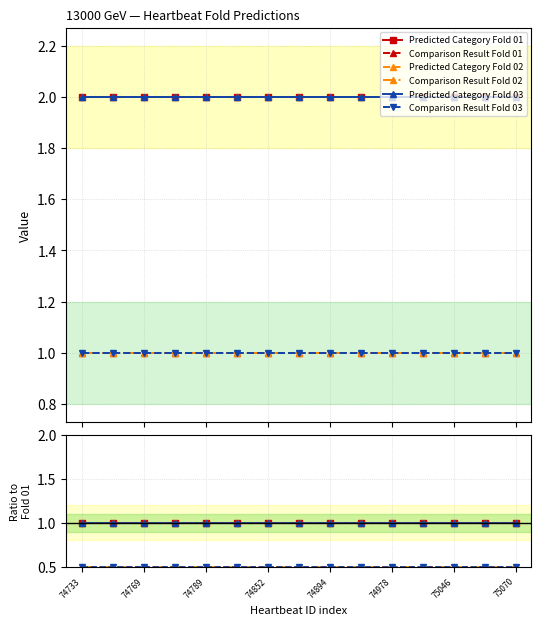

What is the spread (max minus min) of values at 9?

0.5